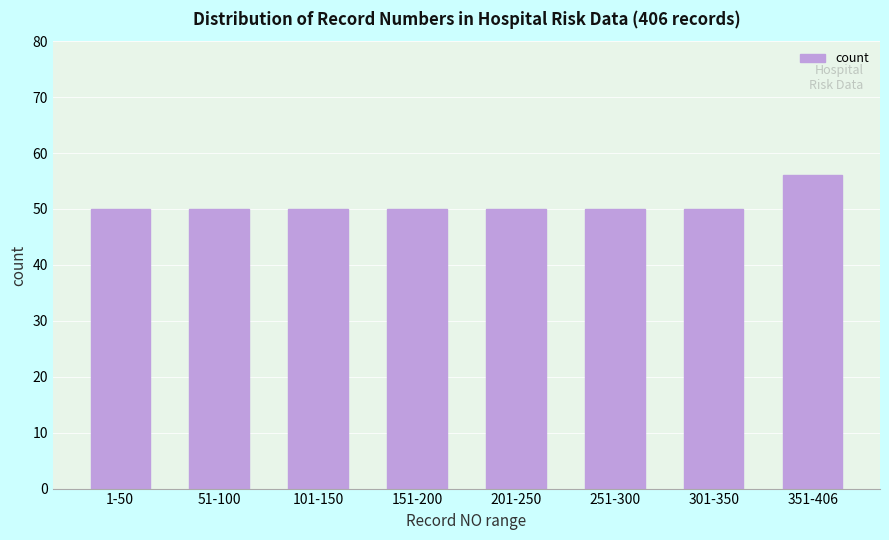

Reading left to right, transcribe all the data shown in this chart.

1-50=50	51-100=50	101-150=50	151-200=50	201-250=50	251-300=50	301-350=50	351-406=56